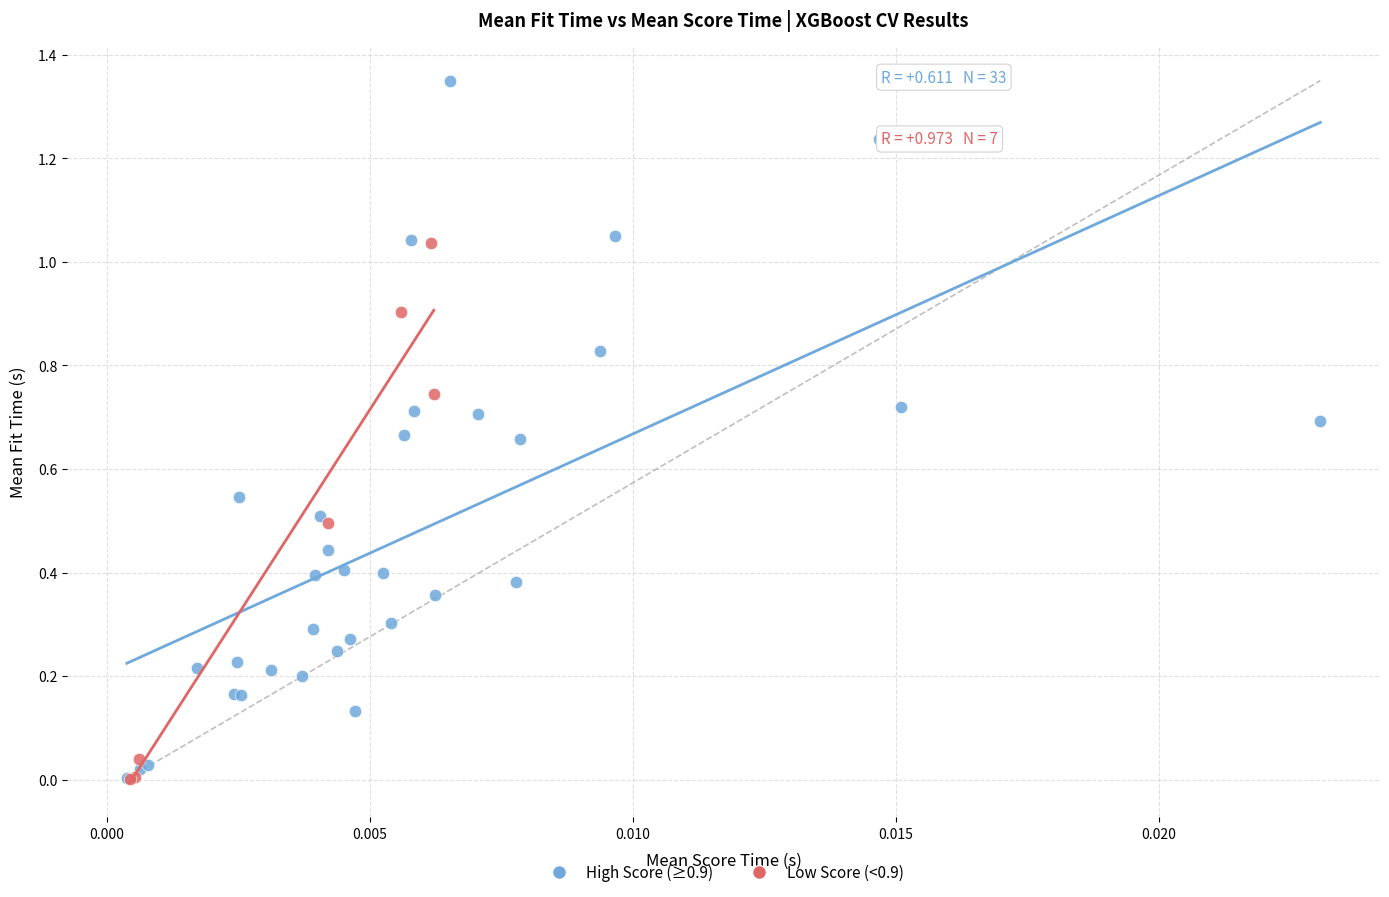

Which series has the widest spread of Y values?

High Score (≥0.9)